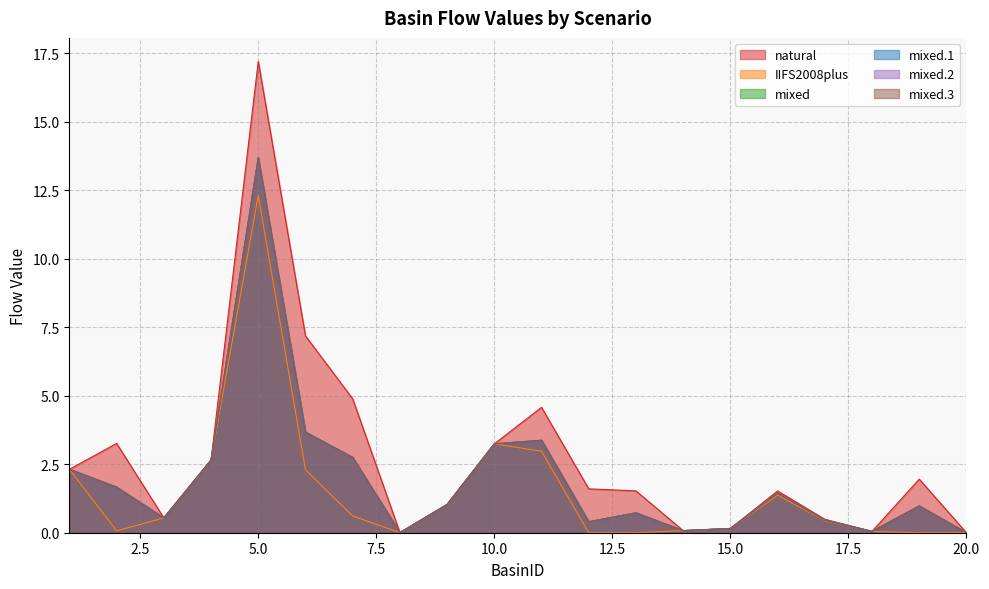

True or false: mixed.1 and natural cross at least once.

False